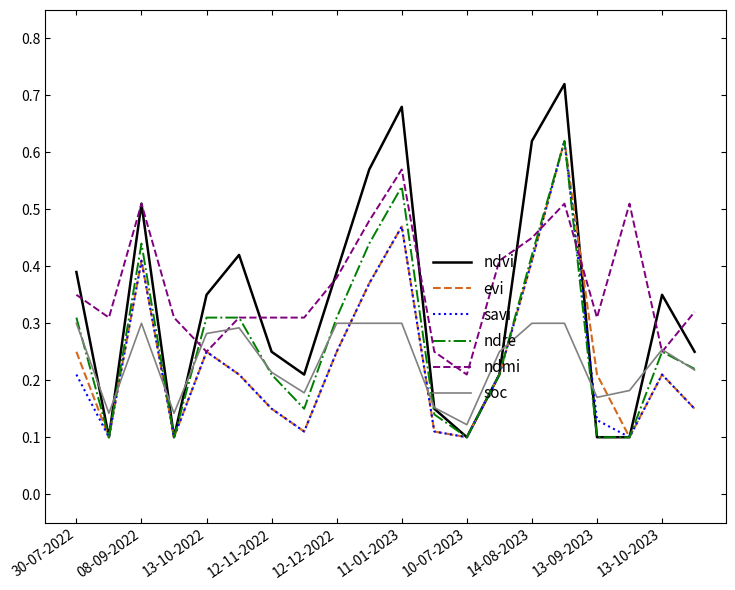

Which series has the widest spread of values?

ndvi